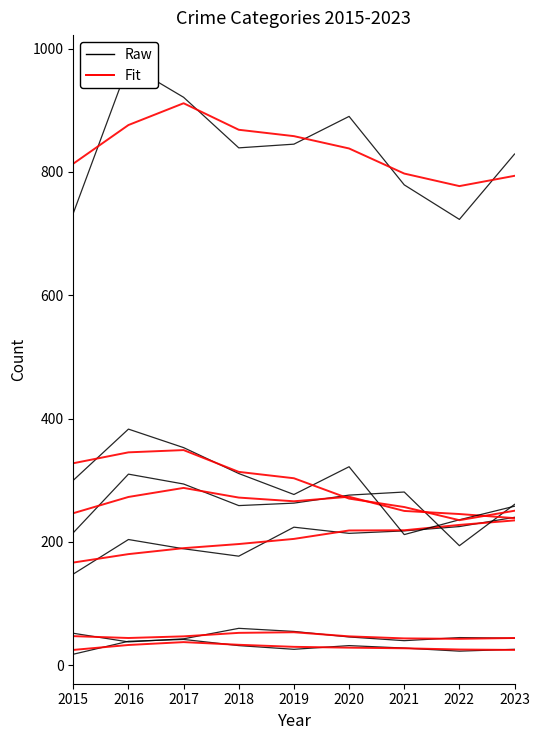

Count the number of categories in the chart.

9